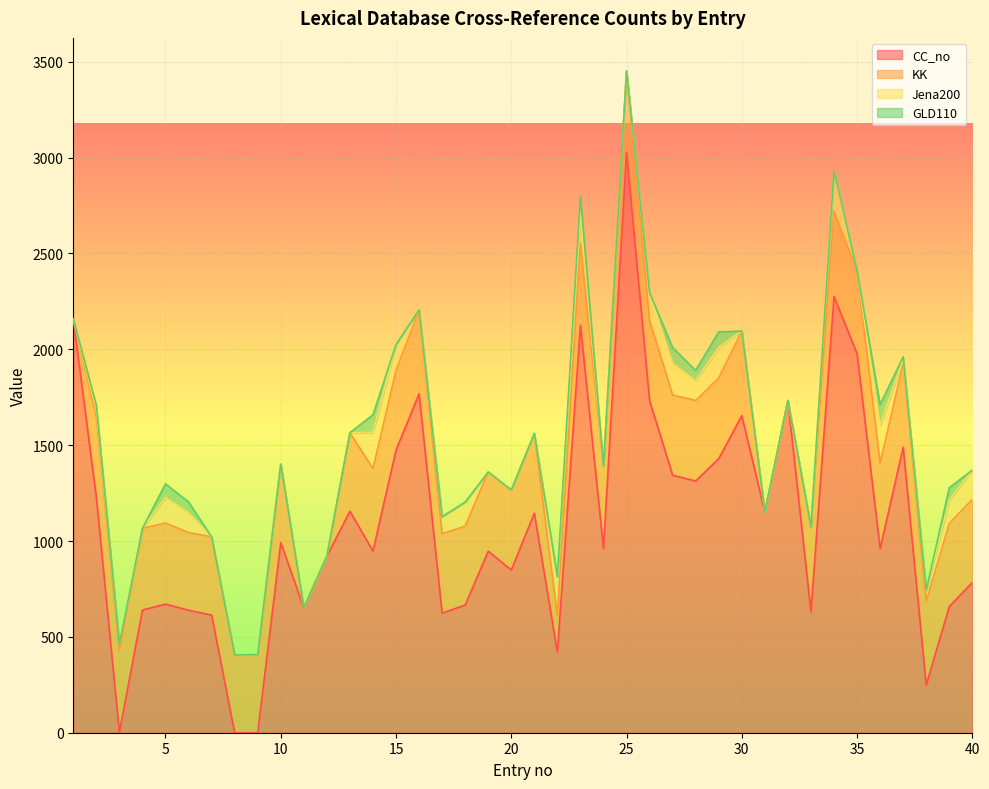

Which series has the largest total across all categories?

CC_no